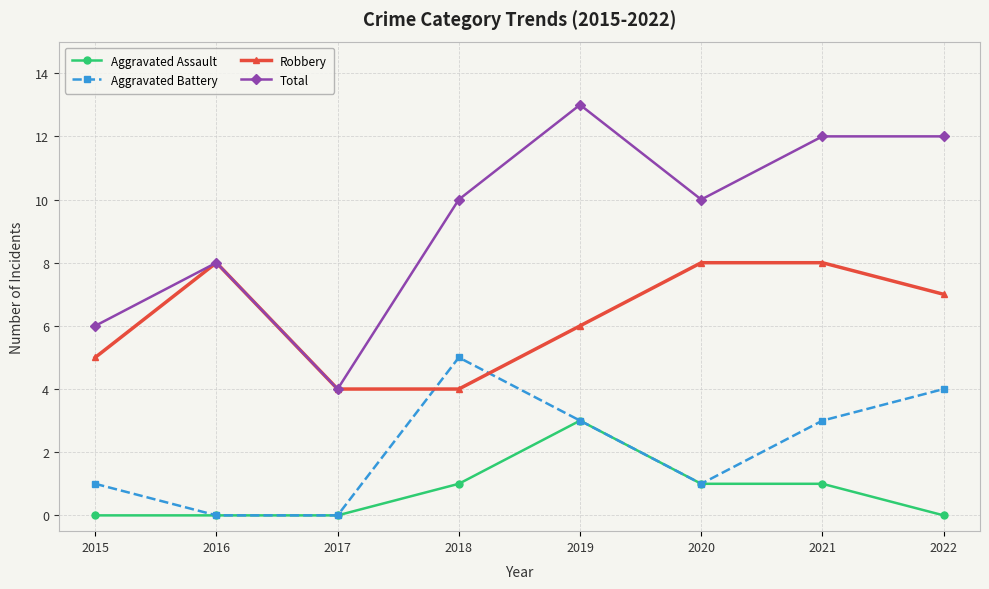

Reading right to left, what are all the values shown in this chart?

Aggravated Assault: 2022=0	2021=1	2020=1	2019=3	2018=1	2017=0	2016=0	2015=0
Aggravated Battery: 2022=4	2021=3	2020=1	2019=3	2018=5	2017=0	2016=0	2015=1
Robbery: 2022=7	2021=8	2020=8	2019=6	2018=4	2017=4	2016=8	2015=5
Total: 2022=12	2021=12	2020=10	2019=13	2018=10	2017=4	2016=8	2015=6